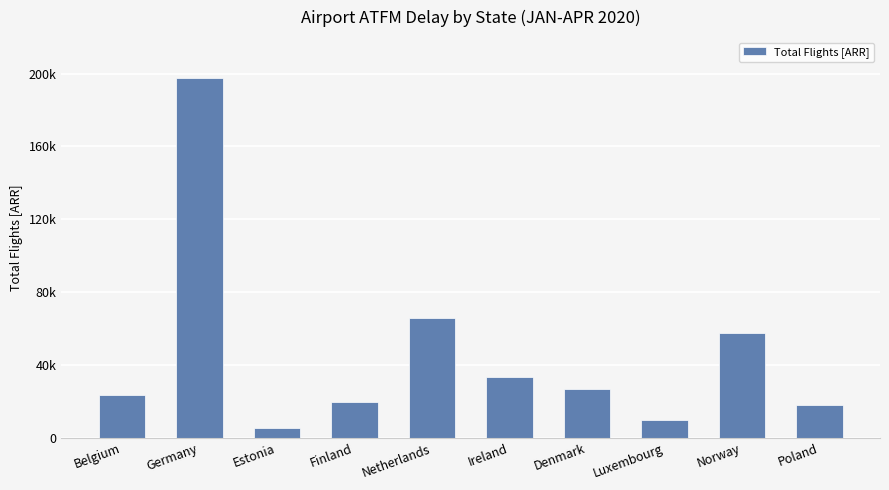

Between Estonia and Germany, which is larger?

Germany